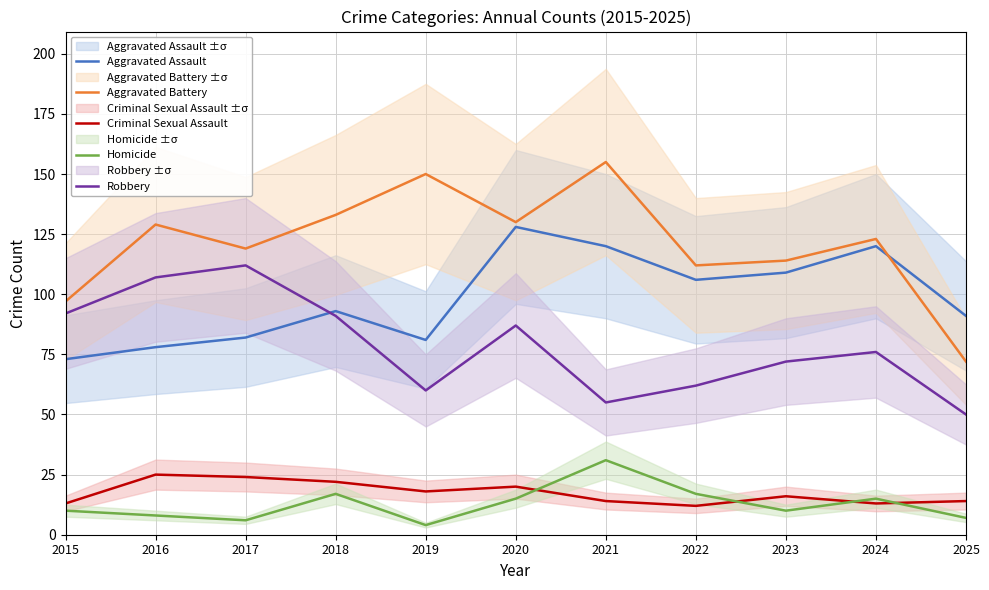

Does the chart have visible grid lines?

Yes